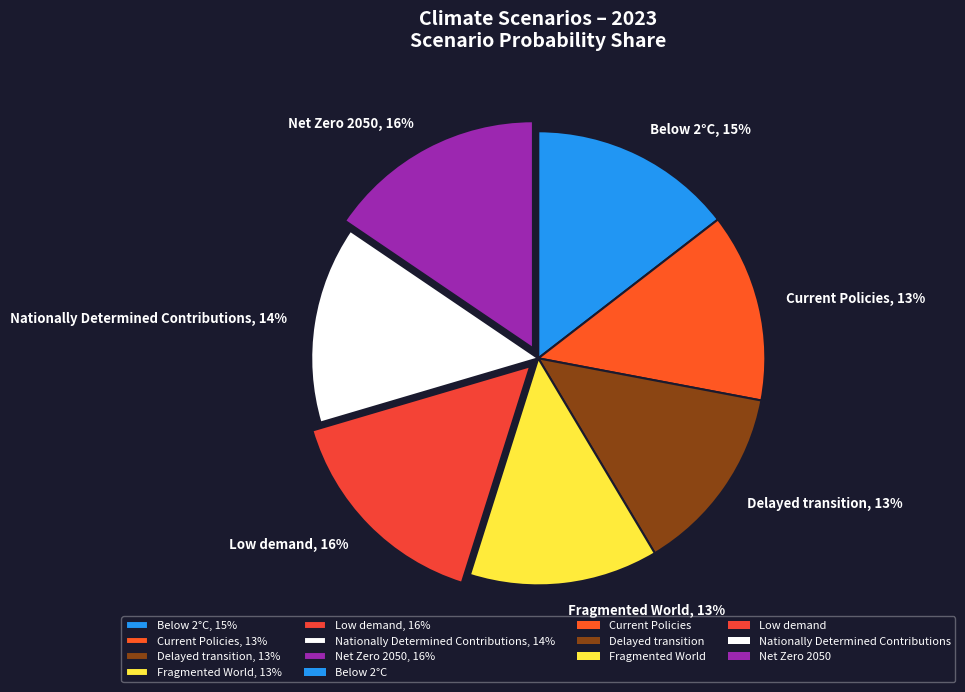

To the nearest percent, what percentage of the pie is Fragmented World?

13%